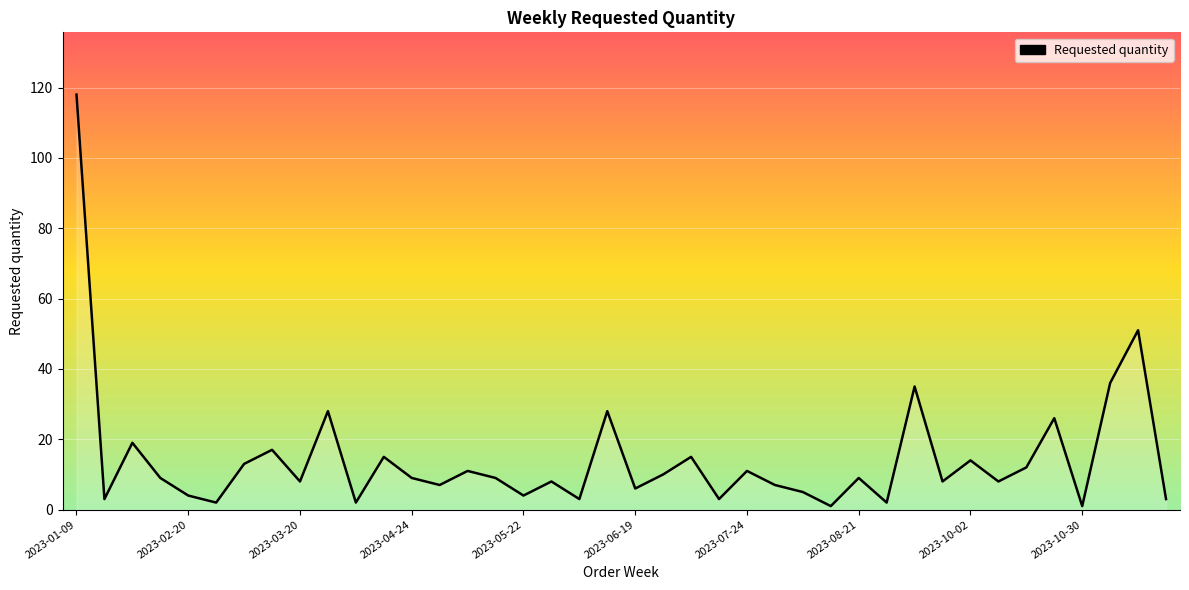

What is the maximum value shown in the chart?

118